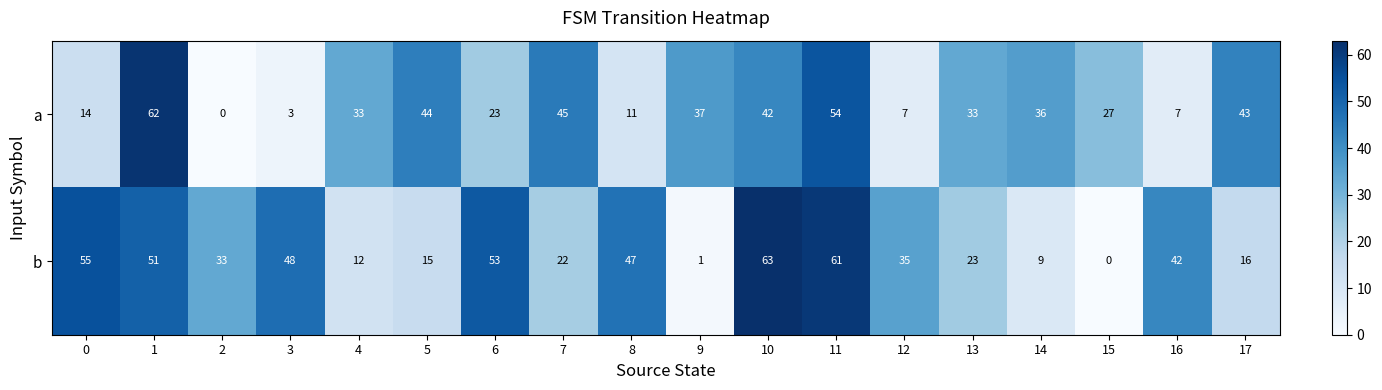

Is the value of b at 14 greater than the value of a at 6?

No